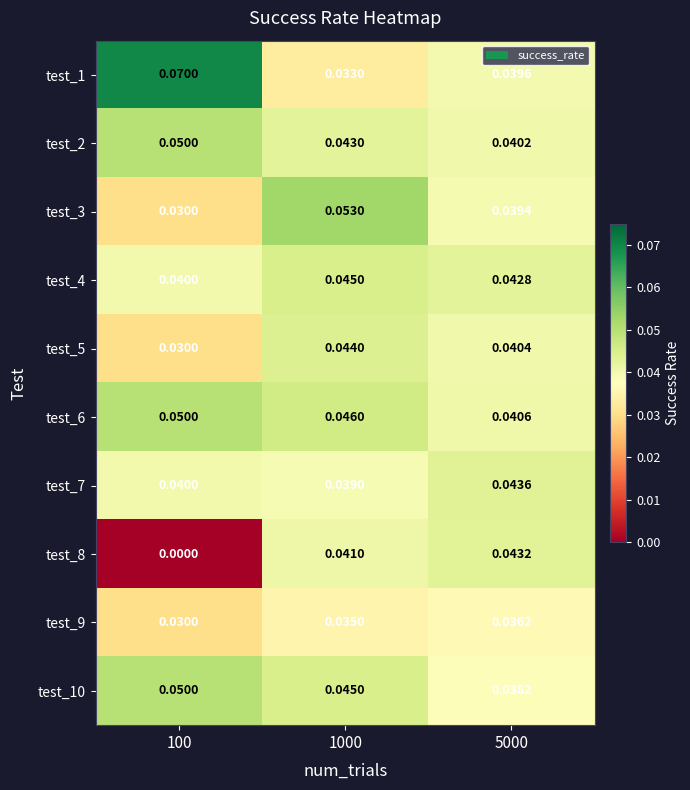

At which category does the chart reach its peak across all series?

100